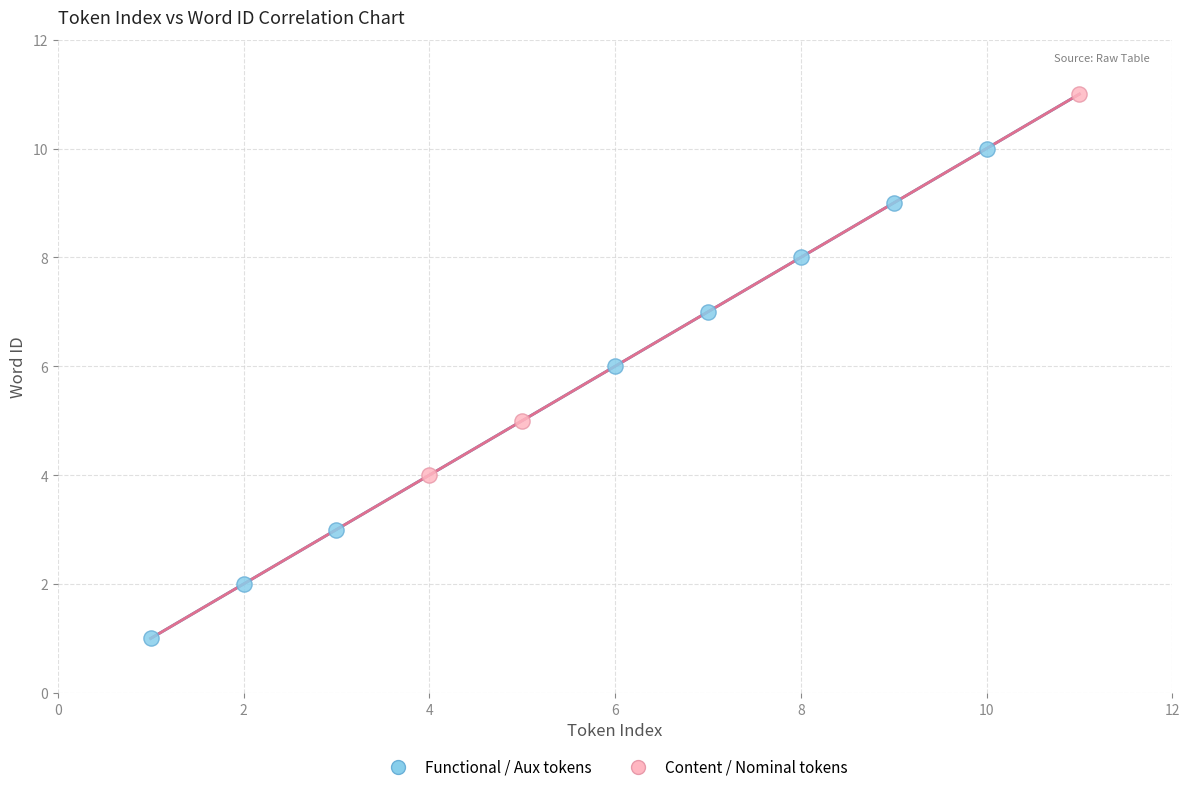

Which series reaches the maximum Y coordinate?

Content / Nominal tokens